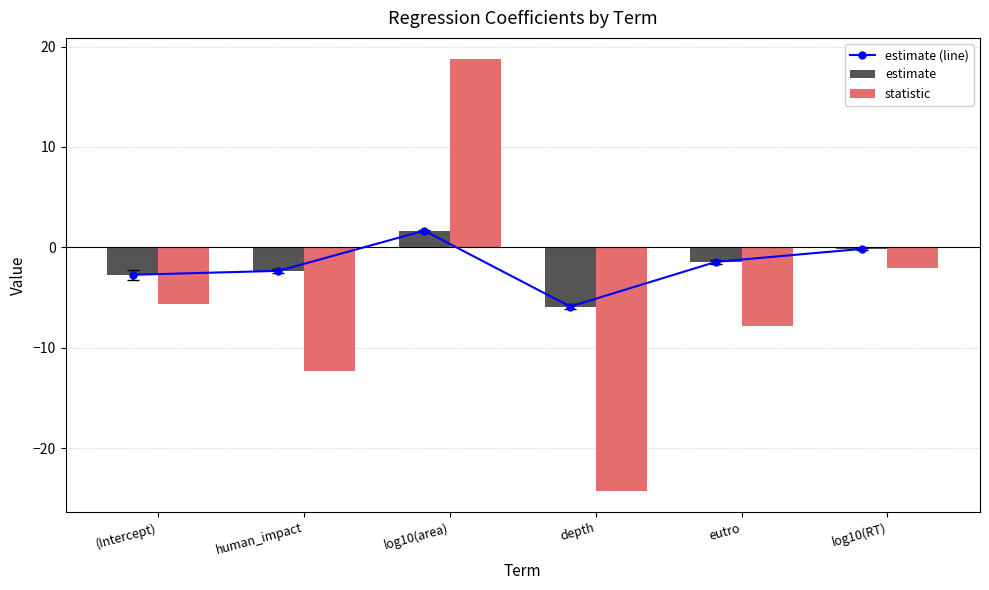

What is the difference between the maximum and minimum values in the statistic series?

42.9